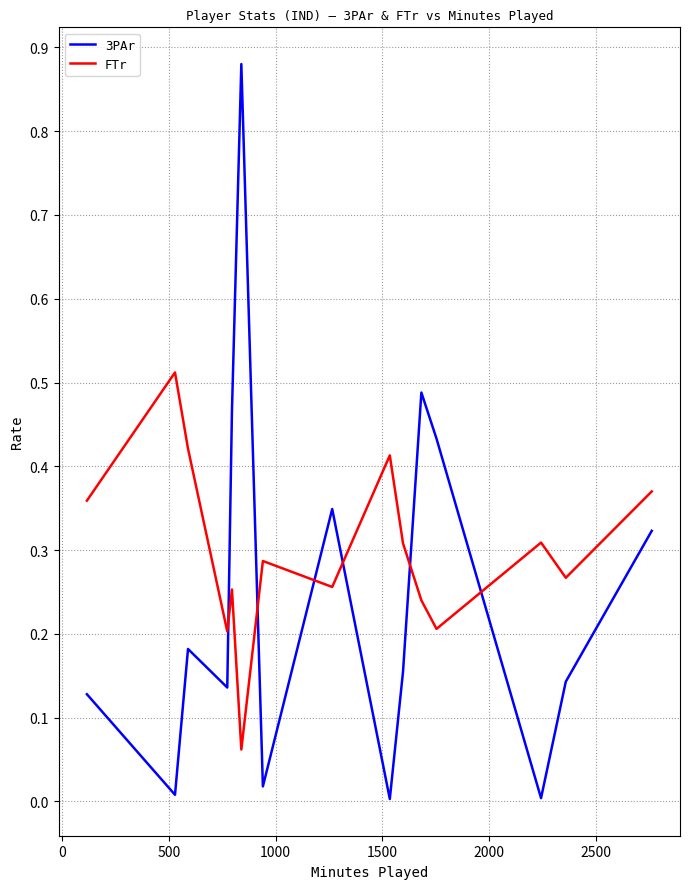

In 3PAr, how many points are lower than both neighbors (excluding endpoints)?

5